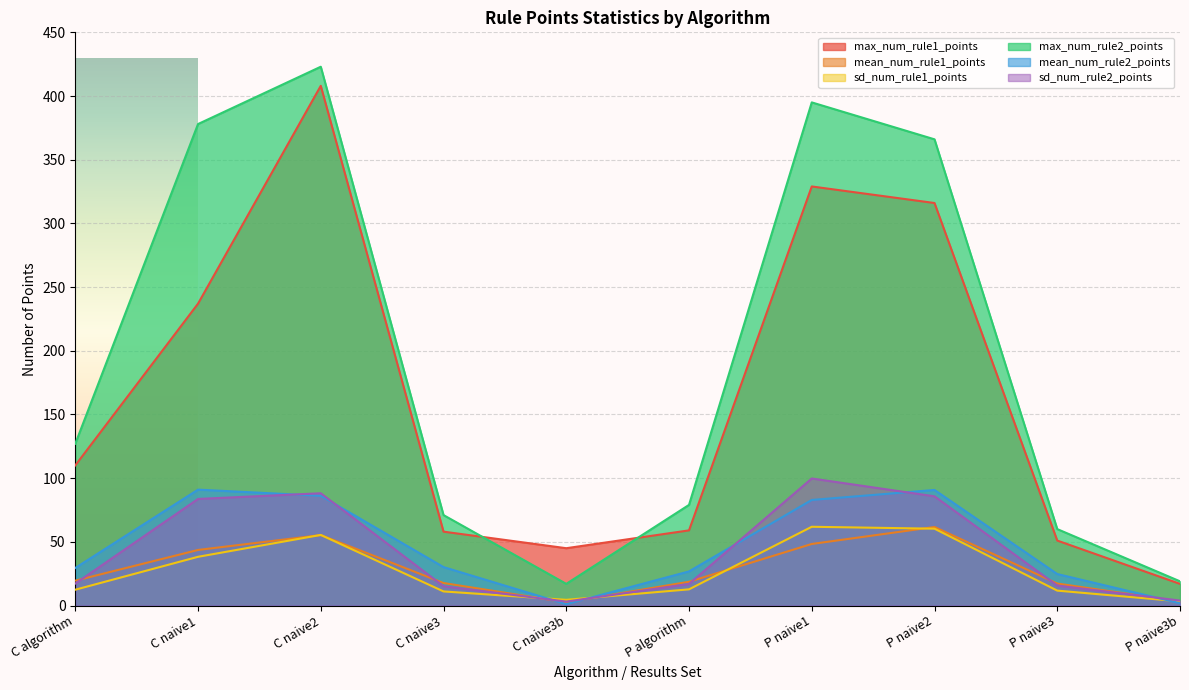

Does the chart display data point markers on the line(s)?

No